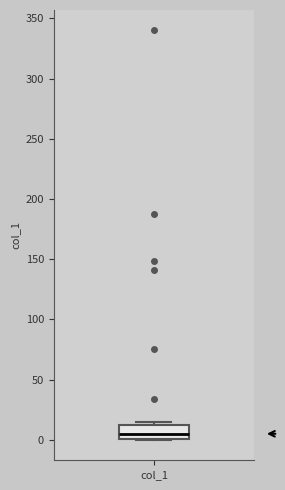

Read this box plot against the y-axis: the position of the median line, the range covered by the box, and the ends of both whiskers. The values are not printed on the chart, so give them approximately, as read against the axis.

median 5, box 0 to 10, whiskers 0 to 15